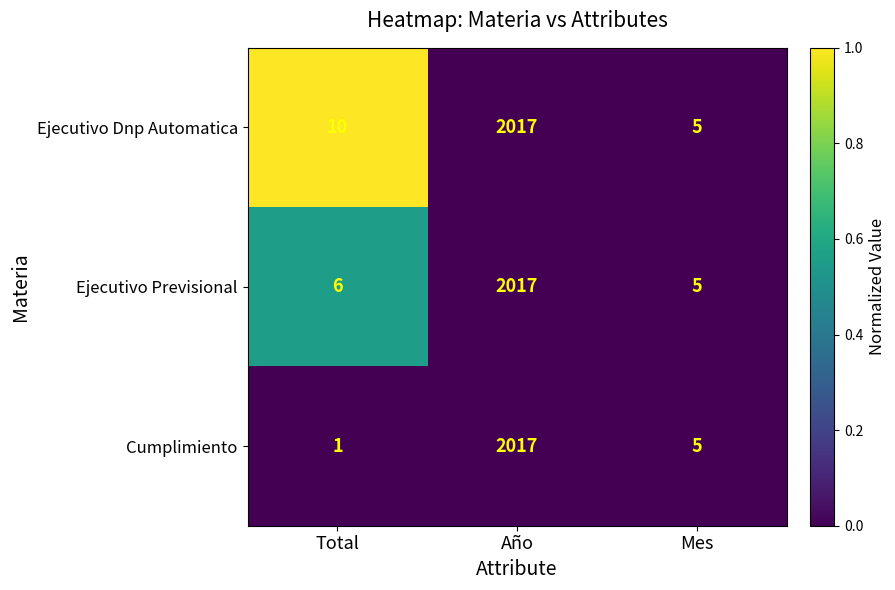

At which label is Cumplimiento closest to 1009?

Mes